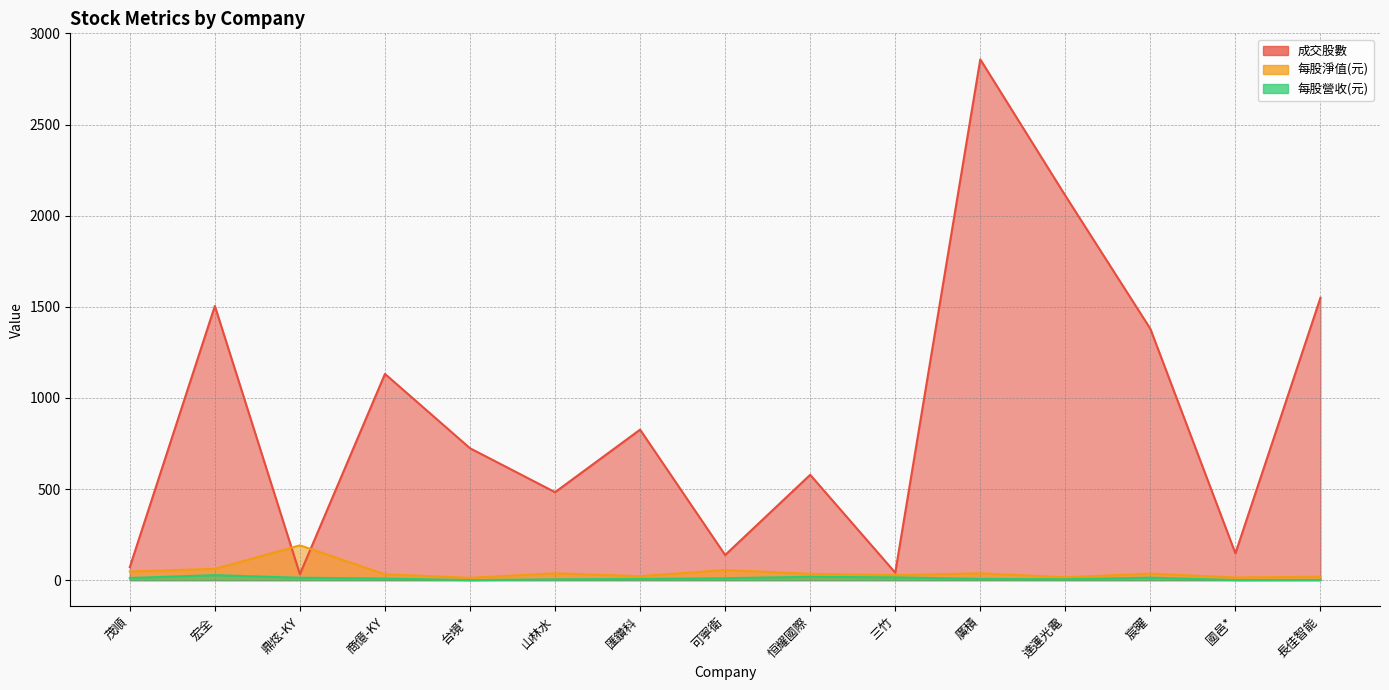

True or false: 每股營收(元) has more than 0 points higher than both neighbors.

True